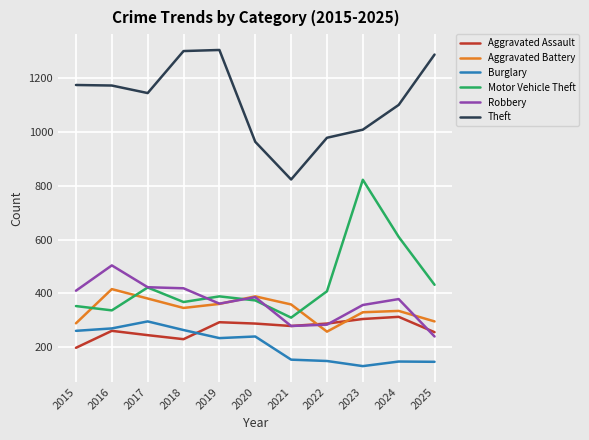

Is the value of Aggravated Assault at 2025 greater than the value of Motor Vehicle Theft at 2025?

No